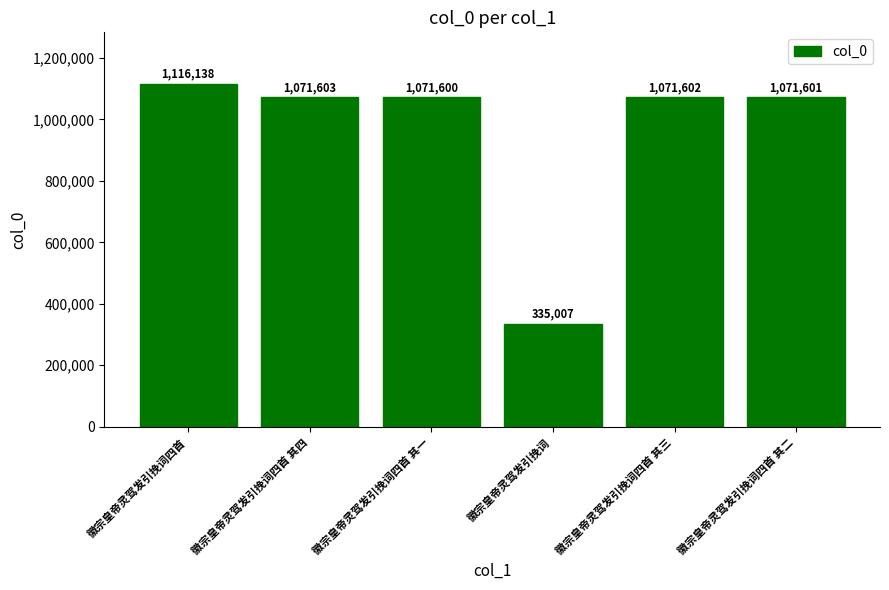

Between 徽宗皇帝灵驾发引挽词四首 and 徽宗皇帝灵驾发引挽词四首 其四, which is larger?

徽宗皇帝灵驾发引挽词四首